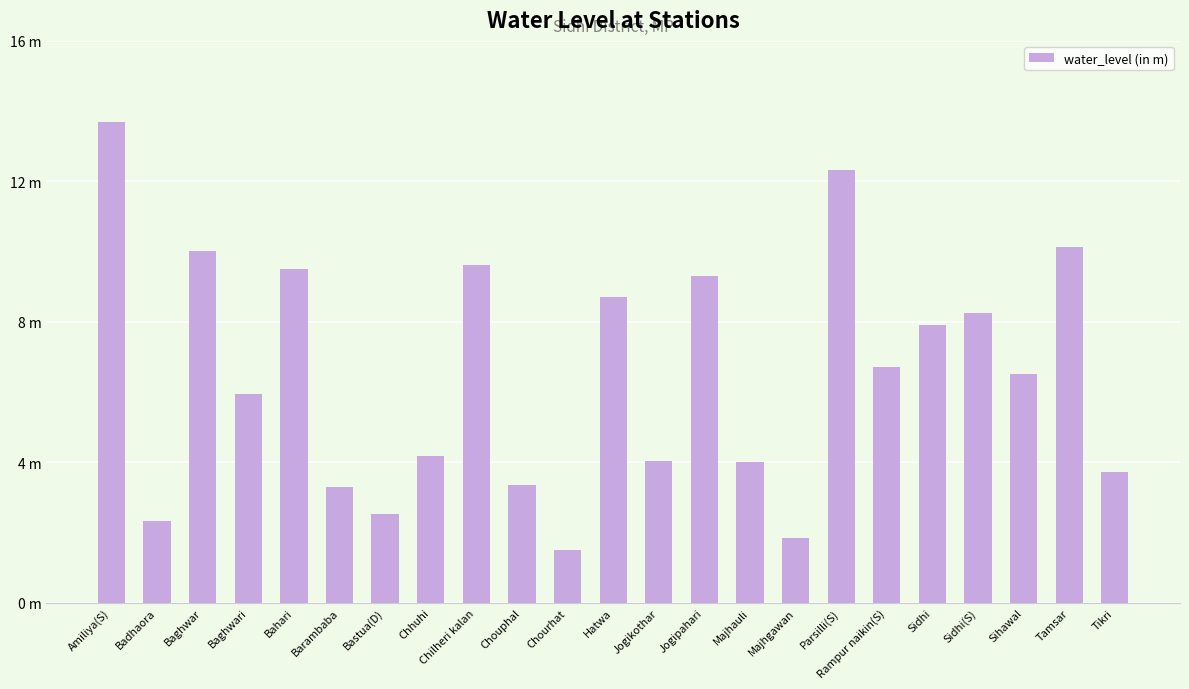

List the labels in order of value, smallest first.

Chourhat, Majhgawan, Badhaora, Bastua(D), Barambaba, Chouphal, Tikri, Majhauli, Jogikothar, Chhuhi, Baghwari, Sihawal, Rampur naikin(S), Sidhi, Sidhi(S), Hatwa, Jogipahari, Bahari, Chilheri kalan, Baghwar, Tamsar, Parsilli(S), Amiliya(S)